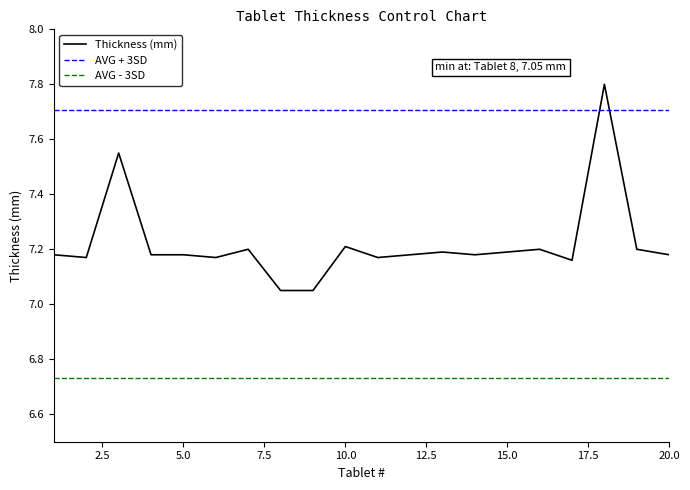

Which series has the largest range (max minus min)?

Thickness (mm)